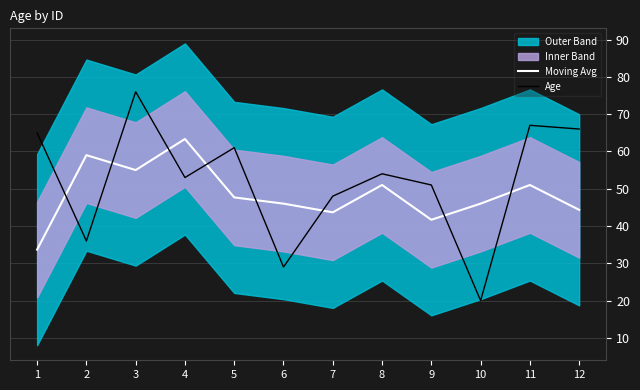

The value of Age at 11 is 67.0. True or false?

True